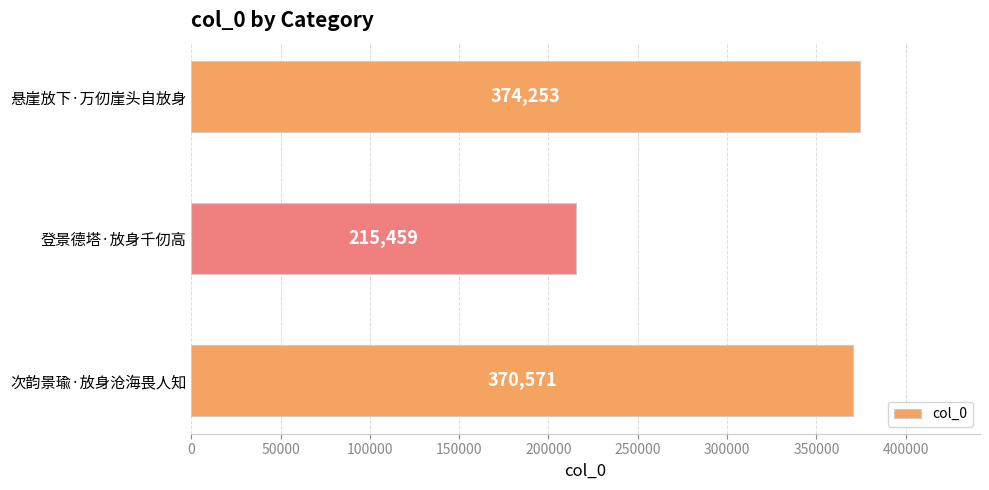

Between 登景德塔·放身千仞高 and 次韵景瑜·放身沧海畏人知, which is larger?

次韵景瑜·放身沧海畏人知